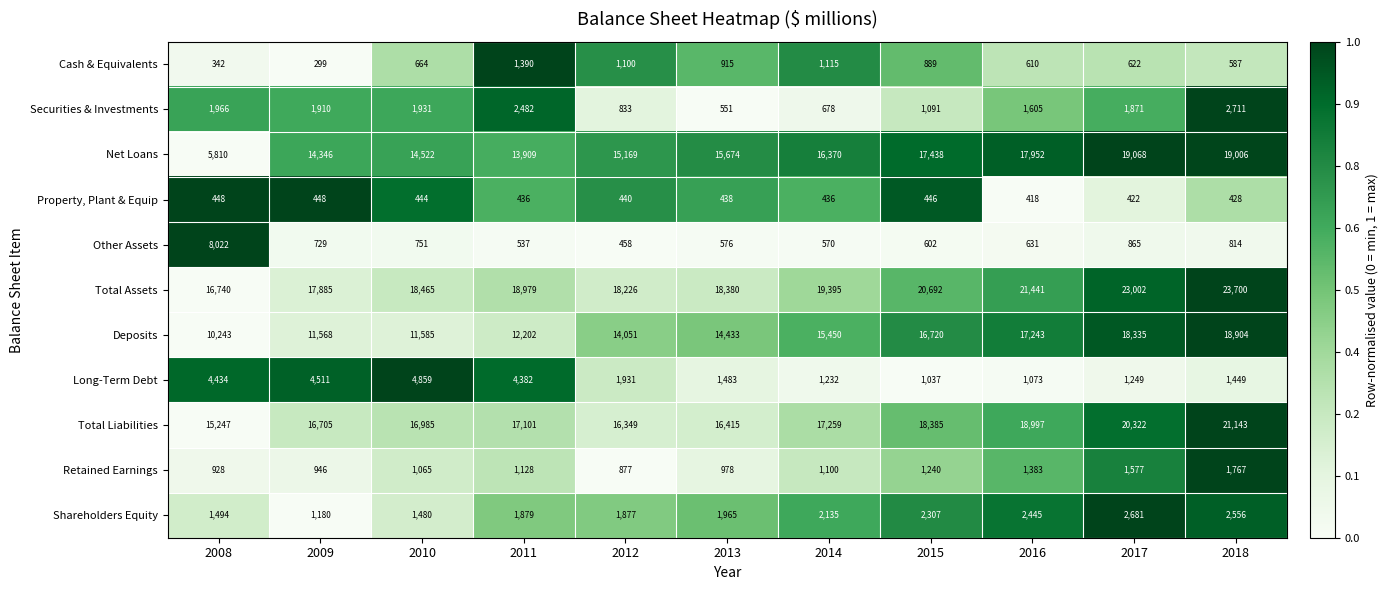

Rank the series at 2017 from highest to lowest value.

Total Assets, Total Liabilities, Net Loans, Deposits, Shareholders Equity, Securities & Investments, Retained Earnings, Long-Term Debt, Other Assets, Cash & Equivalents, Property, Plant & Equip